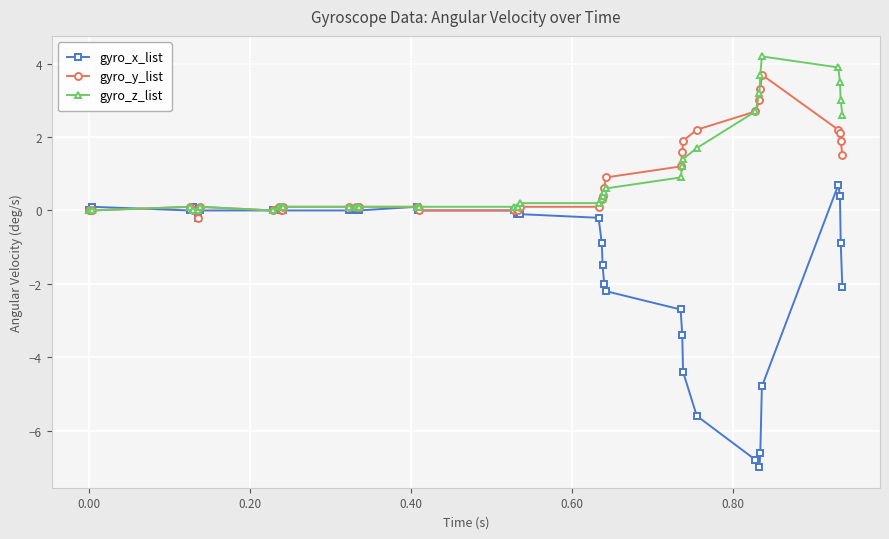

How many data points does each series have?

40